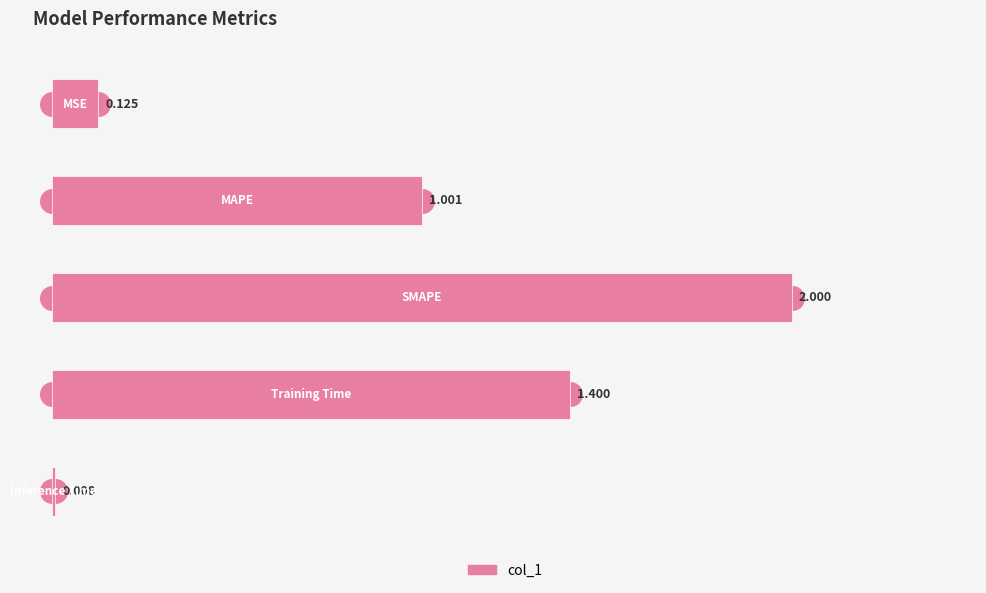

Are the bars horizontal?

Yes